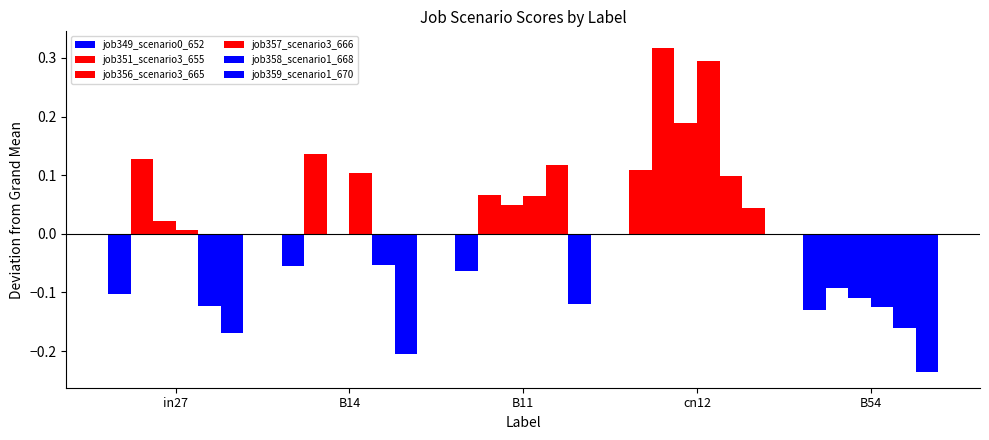

Are the bars grouped side by side (vs. stacked)?

Yes